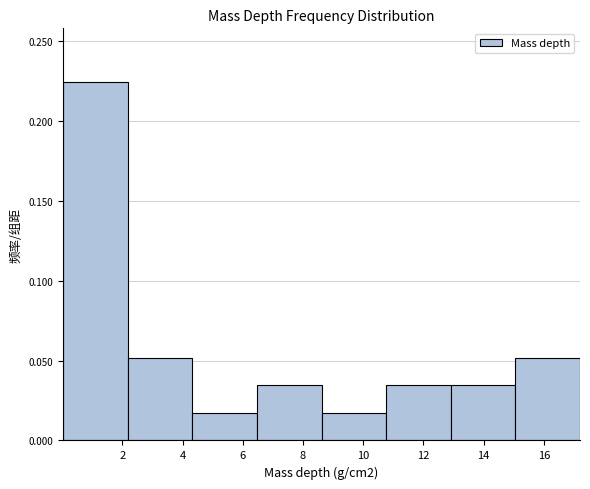

What is the height of the bar covering 4.4 to 6.4 on the x-axis? Neither the bar edges nor the heights are printed on the chart, so give them approximately, as read against the axes.

0.015